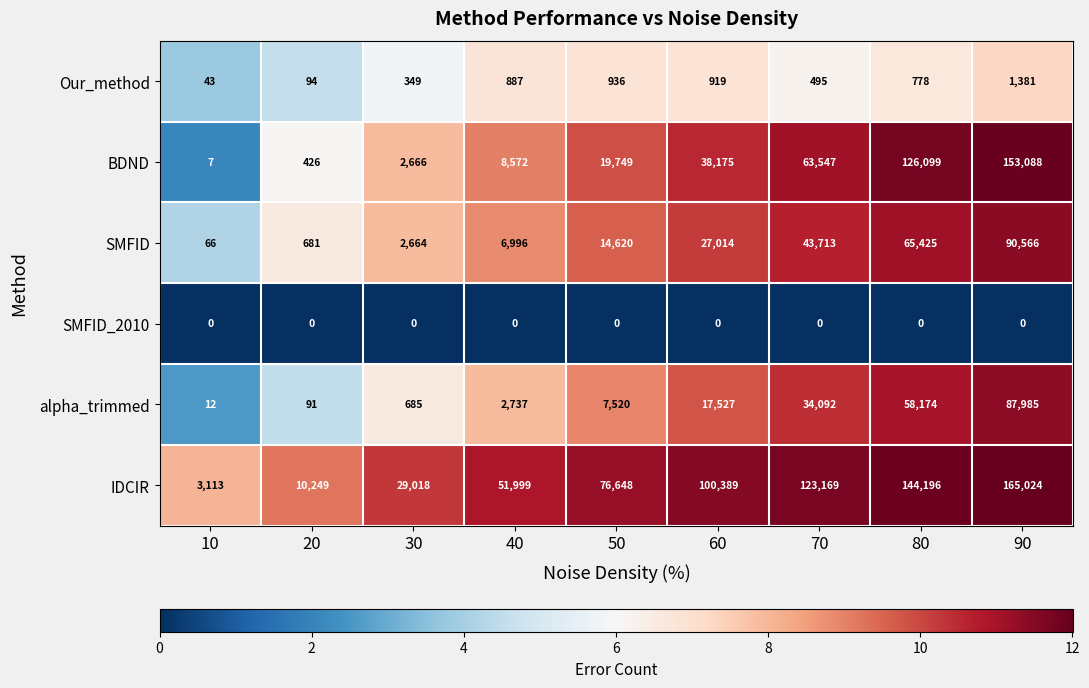

The BDND series shows 53229 at 60. True or false?

False